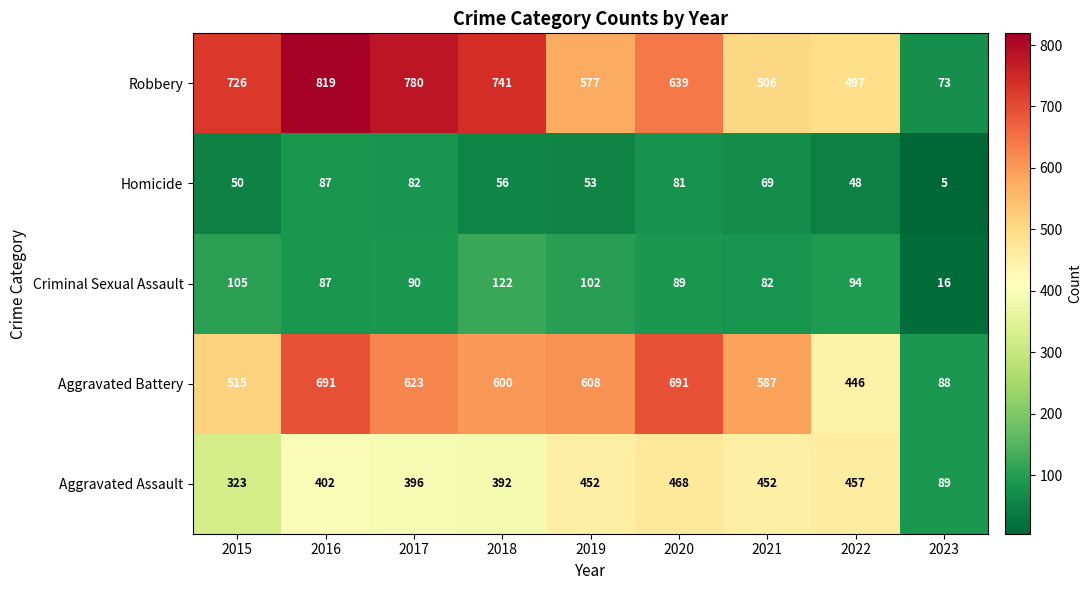

True or false: Robbery has a value of 497 at 2022.

True